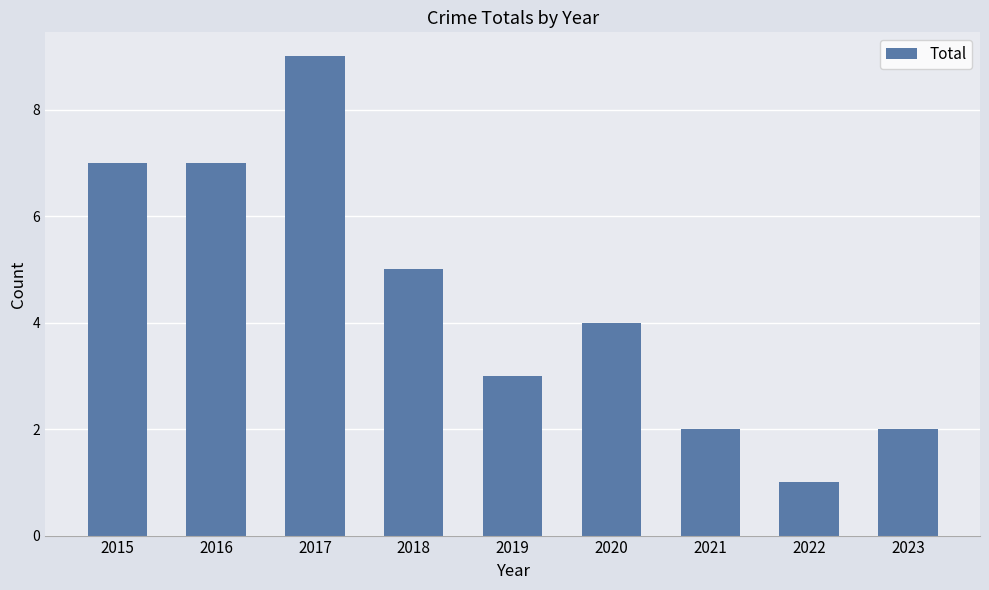

What is the change in value from 2021 to 2022?

-1